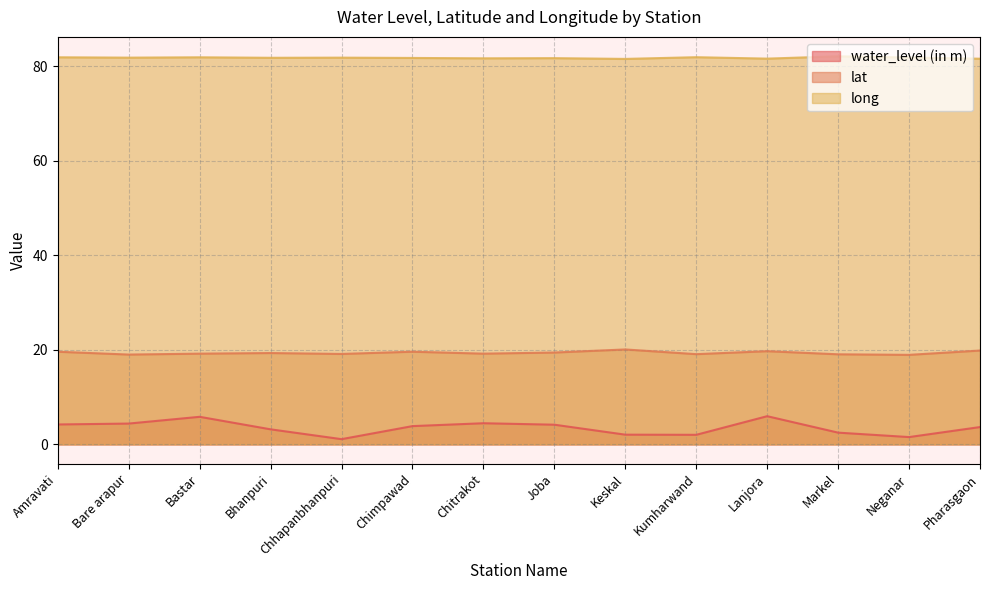

How many interior local valleys does the long series have?

5